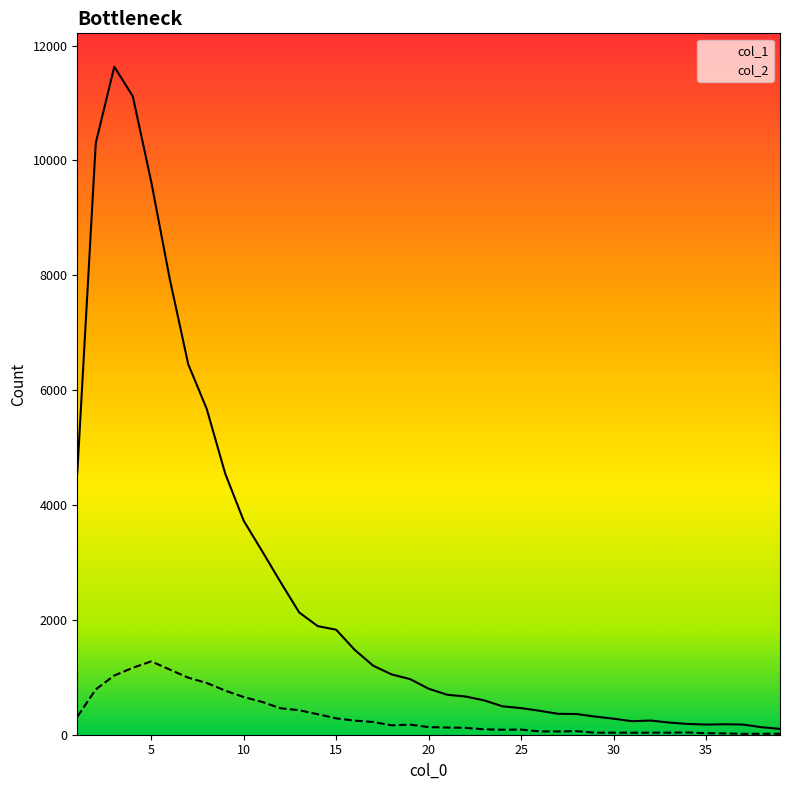

Where is the first local minimum for col_1?

31